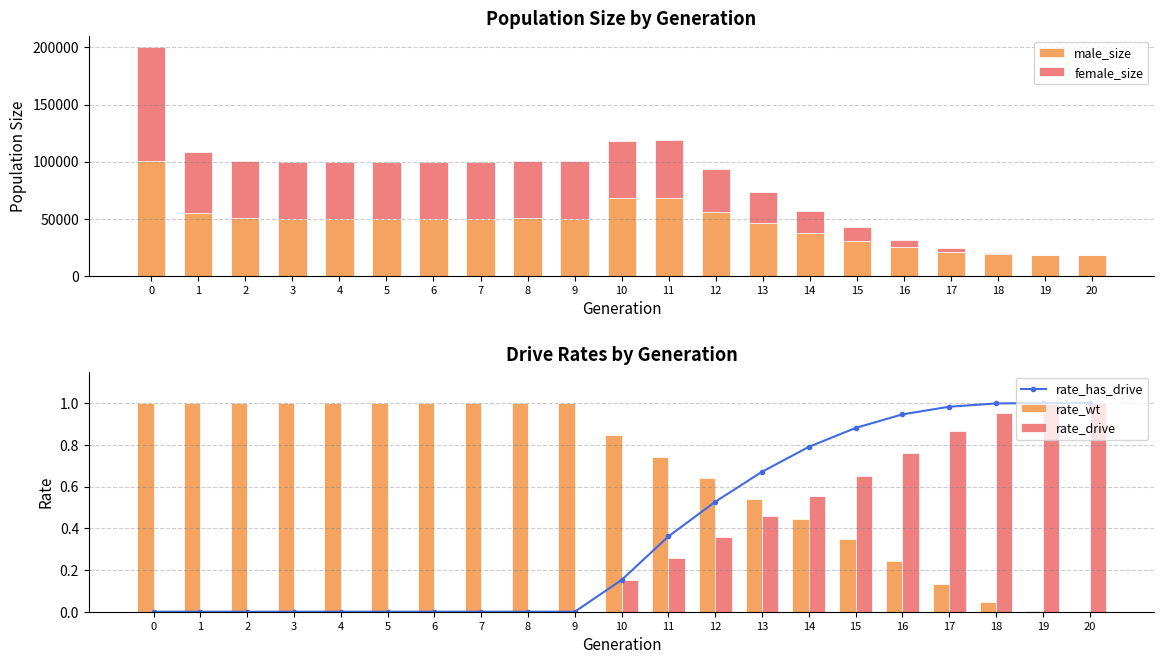

How many distinct data groups are displayed?

5